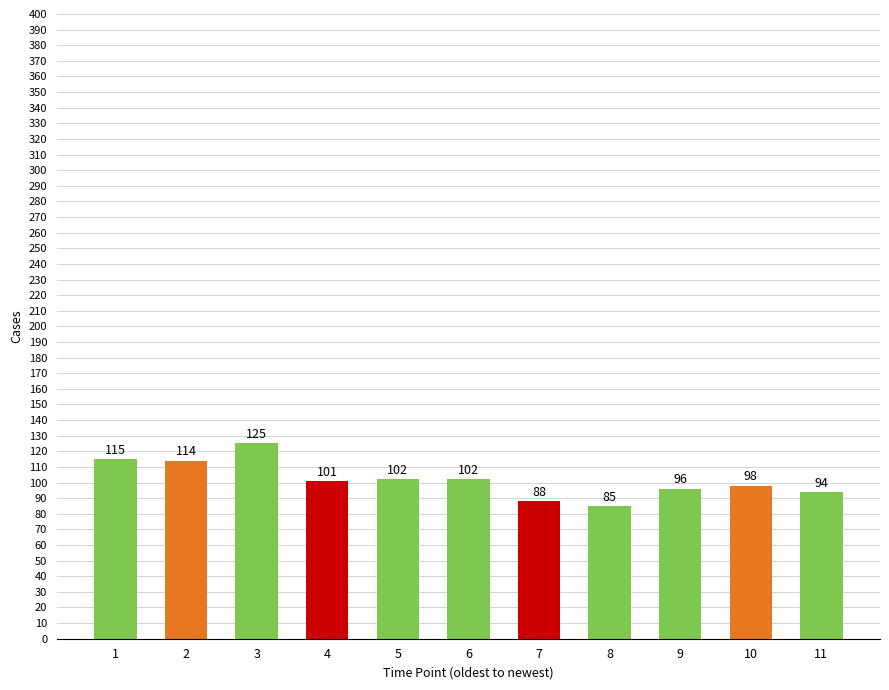

Reading left to right, what are all the values shown in this chart?

115	114	125	101	102	102	88	85	96	98	94